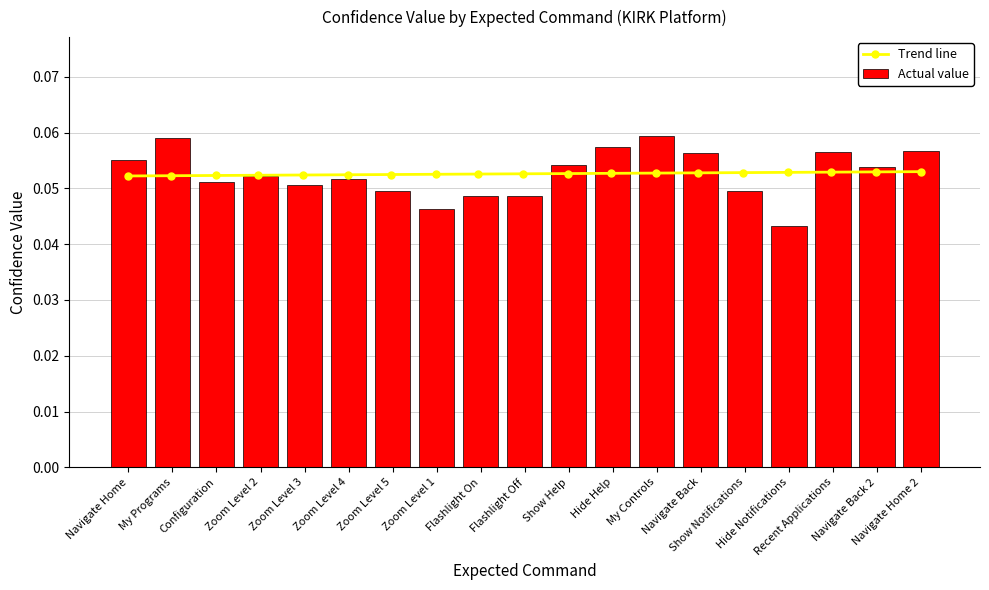

Count the values in the range 0 to 1.

19